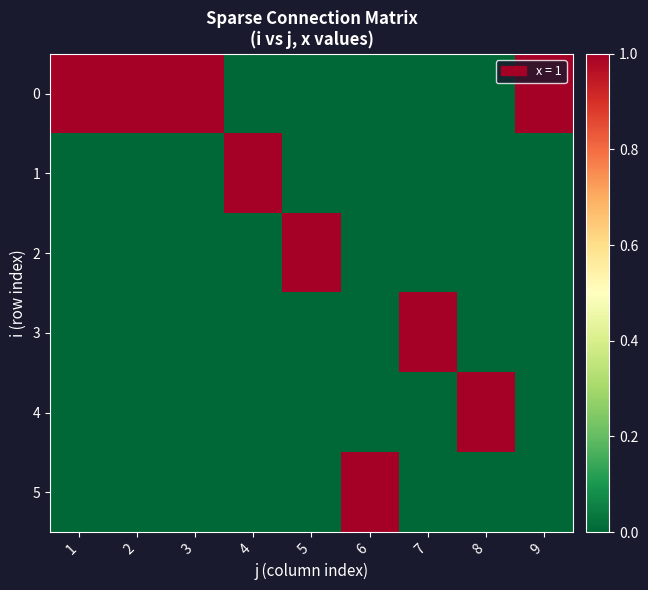

Reading left to right, what are all the values shown in this chart?

0: 1=1	2=1	3=1	4=0	5=0	6=0	7=0	8=0	9=1
1: 1=0	2=0	3=0	4=1	5=0	6=0	7=0	8=0	9=0
2: 1=0	2=0	3=0	4=0	5=1	6=0	7=0	8=0	9=0
3: 1=0	2=0	3=0	4=0	5=0	6=0	7=1	8=0	9=0
4: 1=0	2=0	3=0	4=0	5=0	6=0	7=0	8=1	9=0
5: 1=0	2=0	3=0	4=0	5=0	6=1	7=0	8=0	9=0